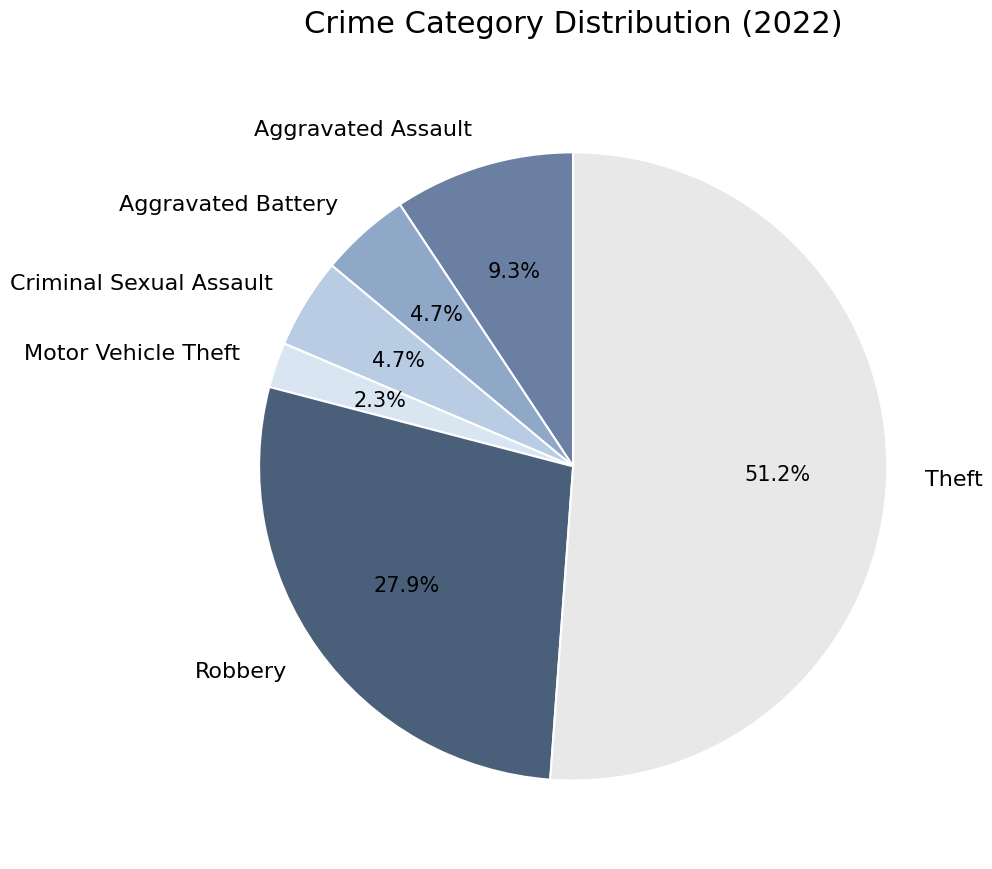

Do Robbery and Theft together represent more than half of the pie?

Yes